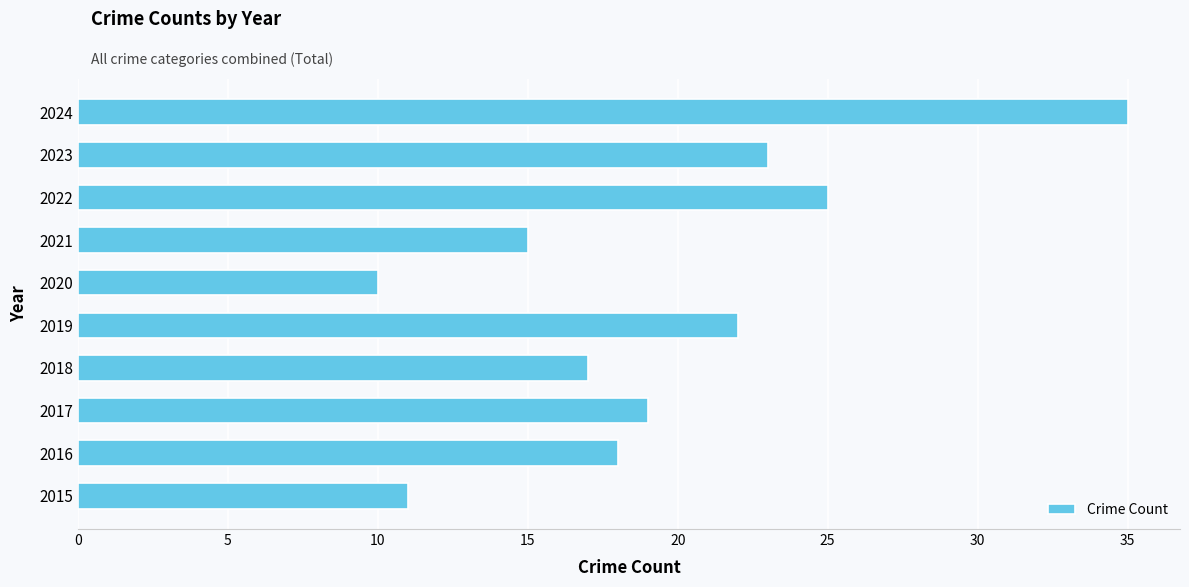

What is the average value?

20